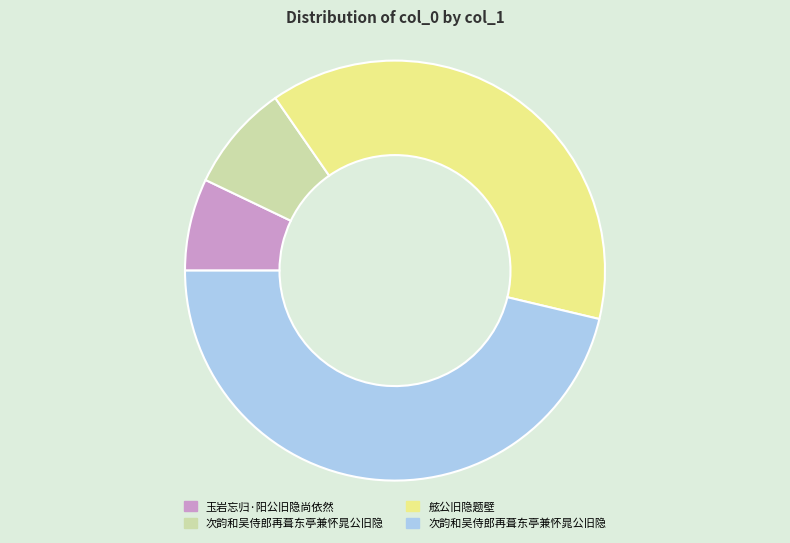

Is there any slice that represents more than half of the pie?

No